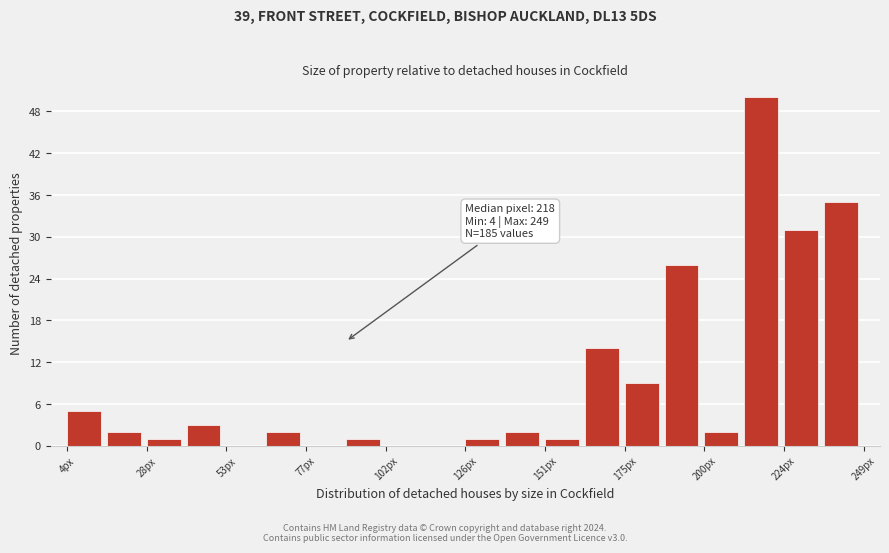

Read against the x-axis, roughly where is the centre of the tallest bar?

215